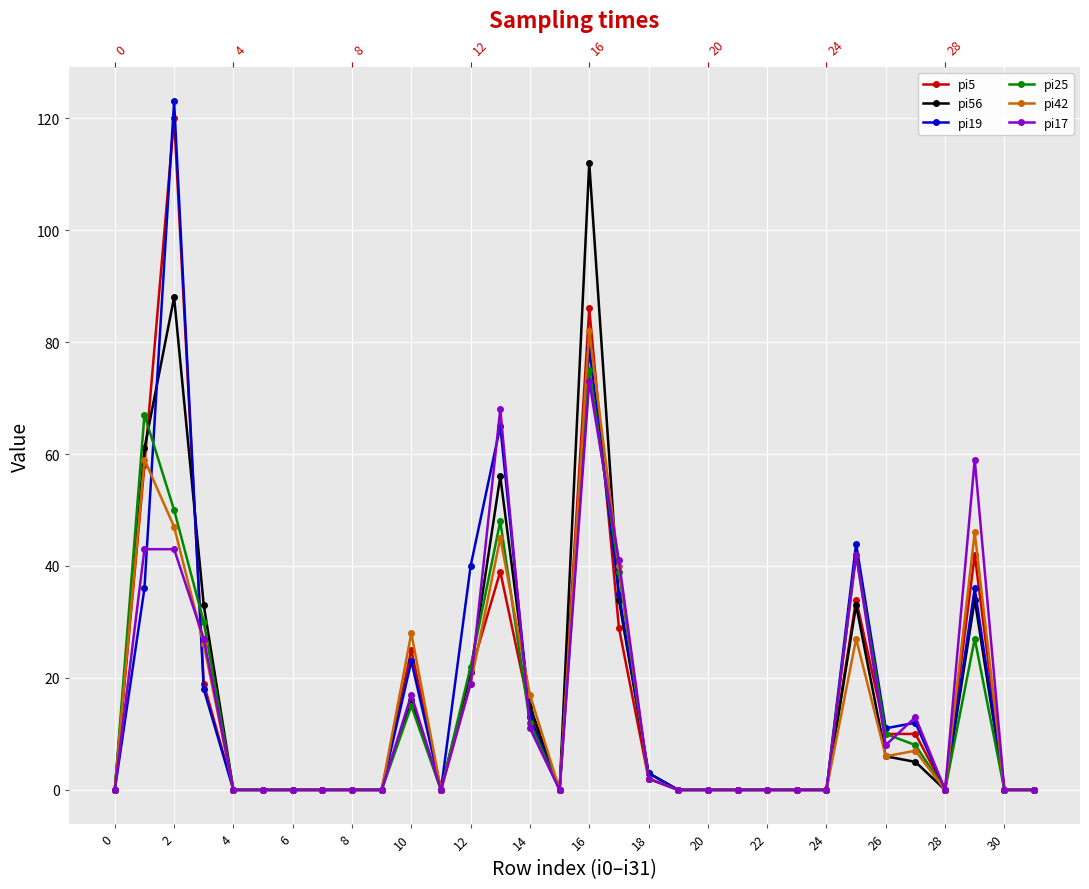

Which series ends up on top after the final intersection of pi17 and pi25?

pi17